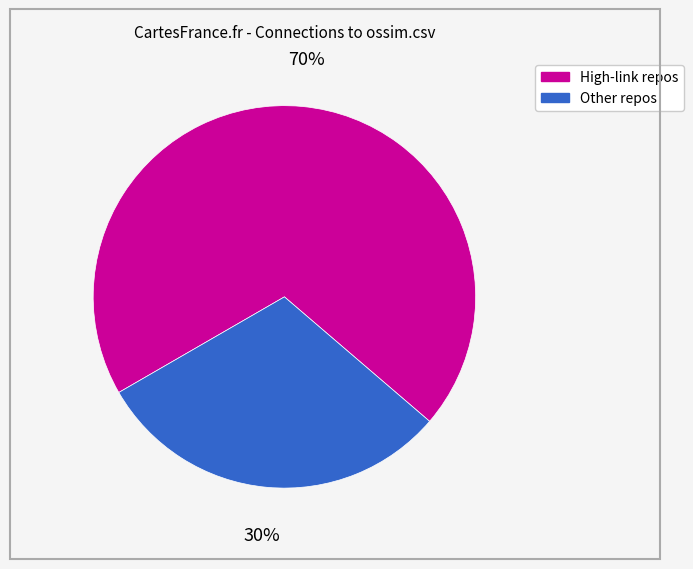

To the nearest percent, what is the average slice percentage?

50%